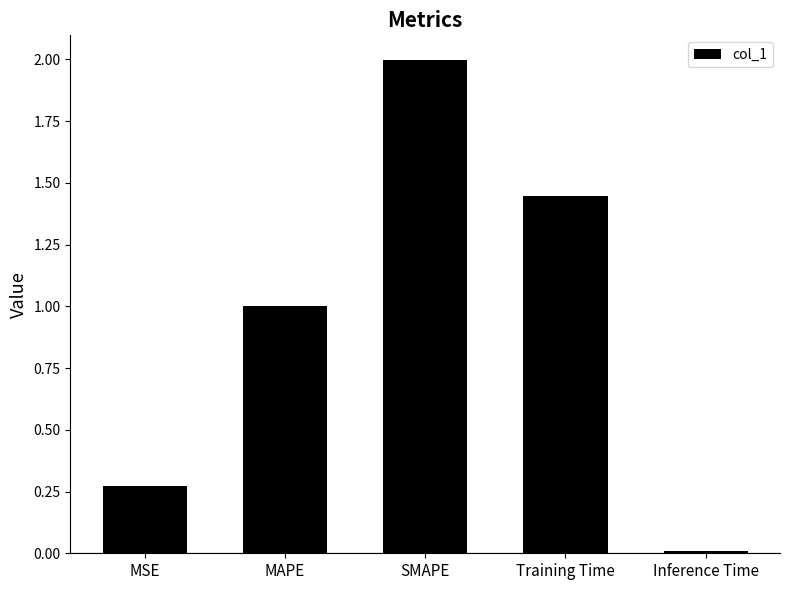

What is the difference between the maximum and minimum values?

2.0